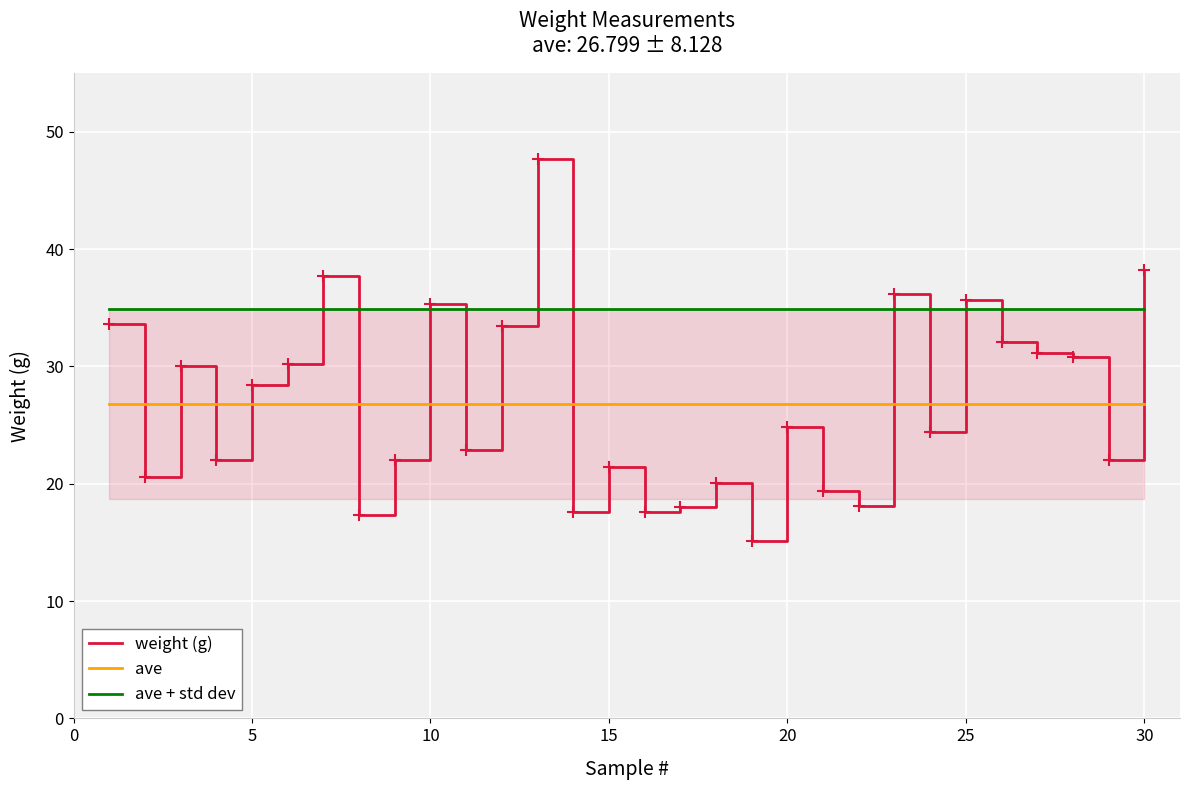

At how many categories does at least one series exceed 27?

30